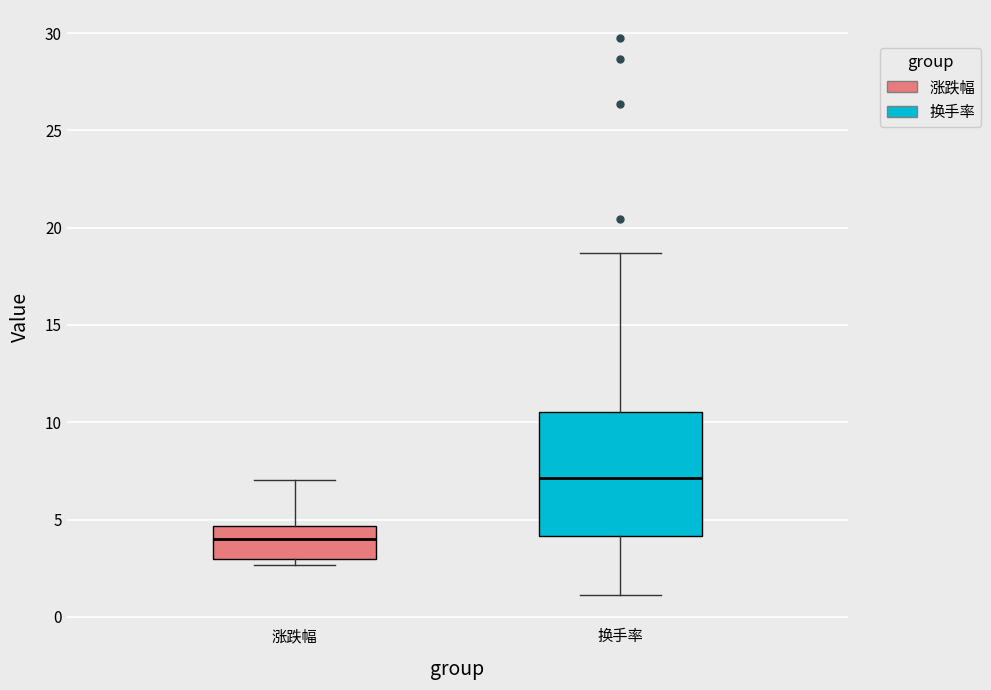

Where does the lower whisker of the box for 换手率 end on the y-axis? The values are not printed on the chart, so give them approximately, as read against the axis.

1.0